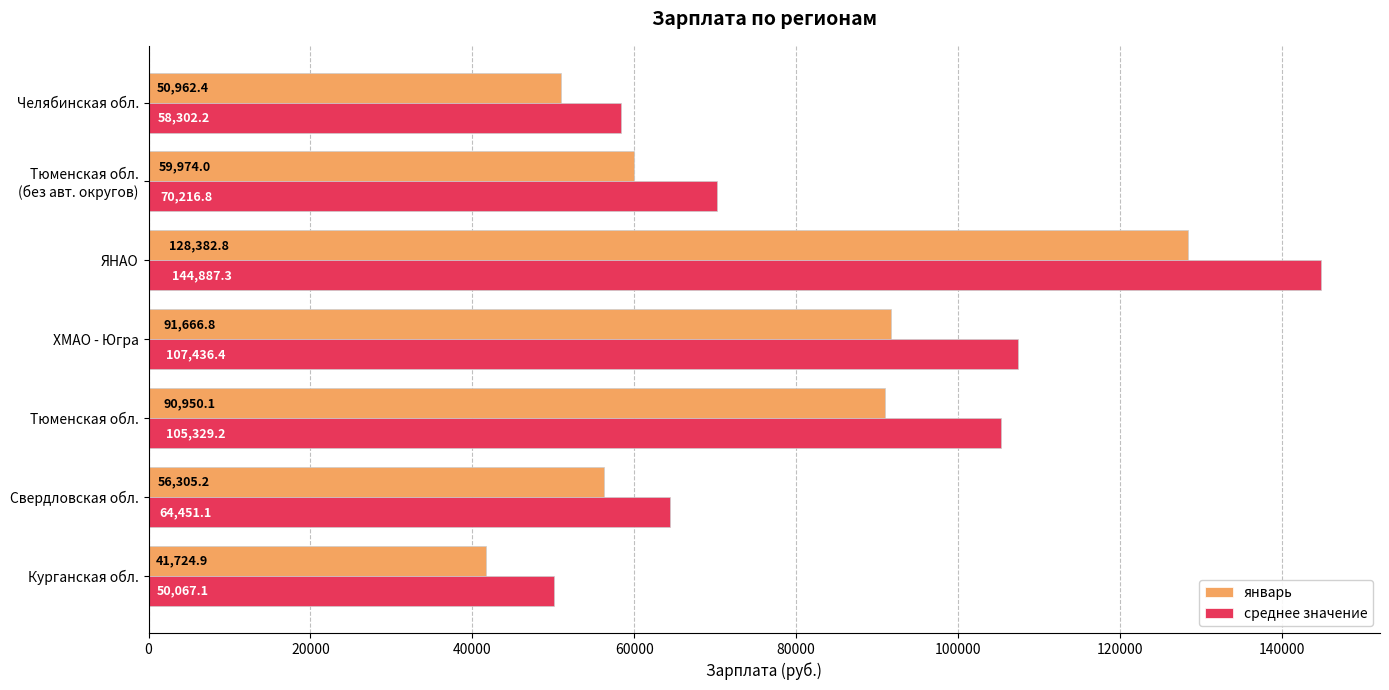

At how many categories does at least one series exceed 103566?

3